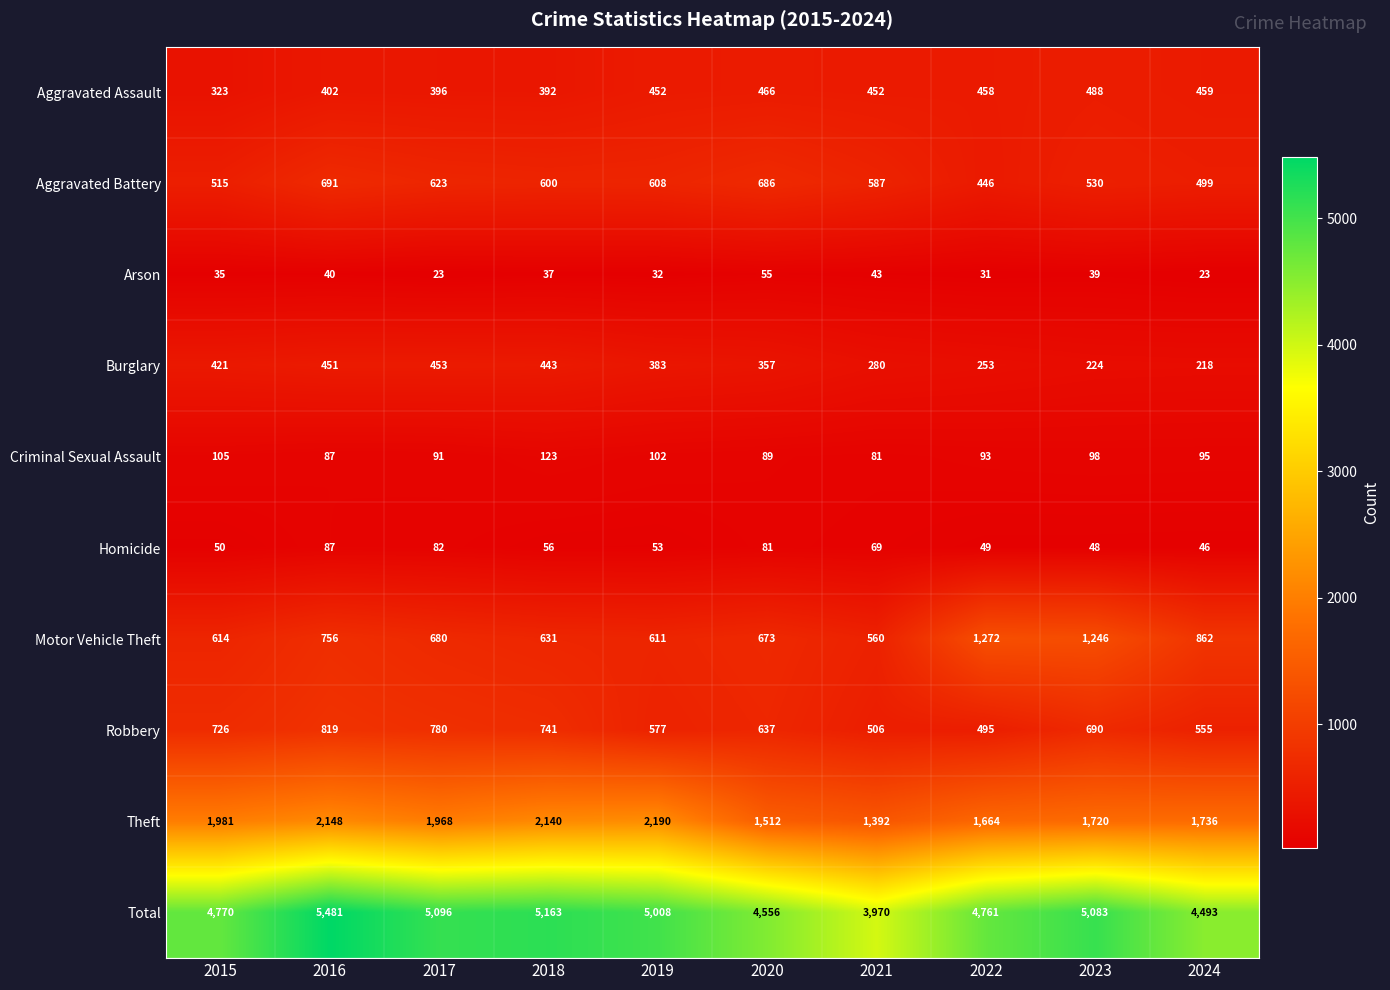

Rank the categories by Burglary value from highest to lowest.

2017, 2016, 2018, 2015, 2019, 2020, 2021, 2022, 2023, 2024